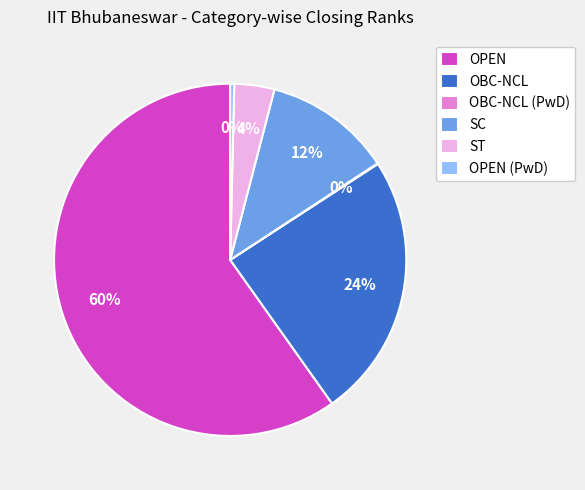

The OPEN (PwD) slice represents 15% of the pie. True or false?

False